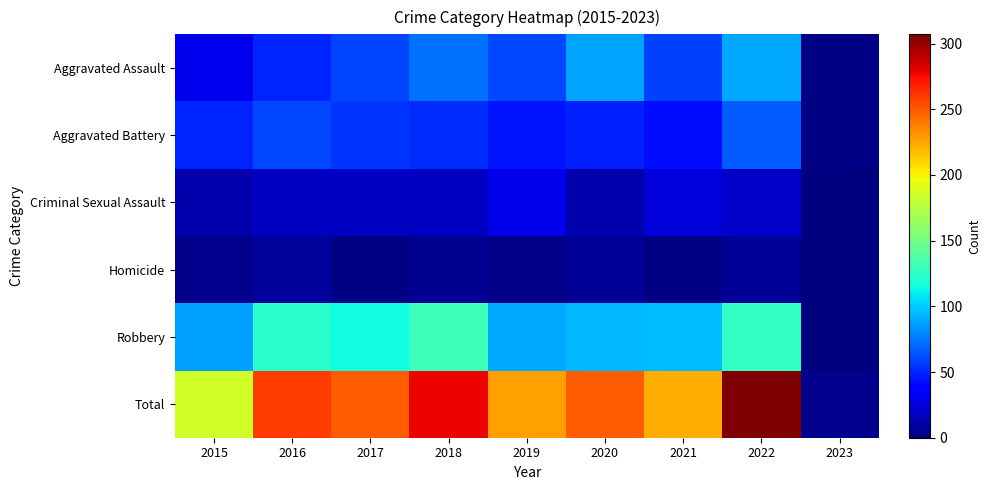

Rank the series by their maximum value, from highest to lowest.

Total, Robbery, Aggravated Assault, Aggravated Battery, Criminal Sexual Assault, Homicide